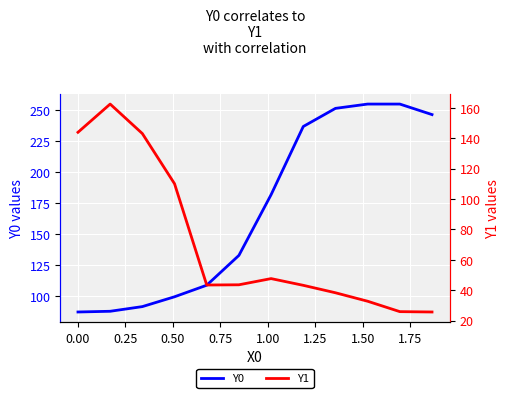

Reading left to right, transcribe all the data shown in this chart.

Y0: 87.0	87.6	91.4	99.3	108.6	132.7	181.8	236.9	251.5	255.0	255.0	246.5
Y1: 144.0	162.6	143.2	110.1	43.5	43.6	47.7	43.2	38.3	32.8	25.9	25.7